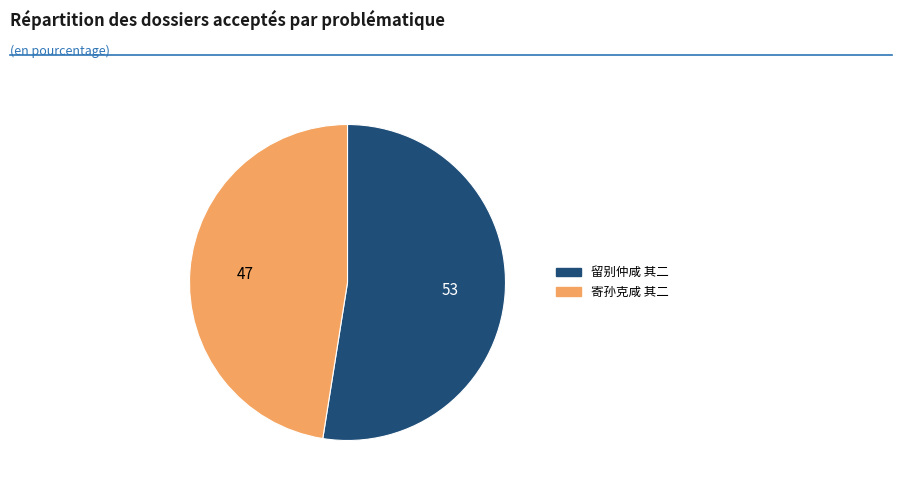

Combined, do 寄孙克咸 其二 and 留别仲咸 其二 account for over 50%?

Yes